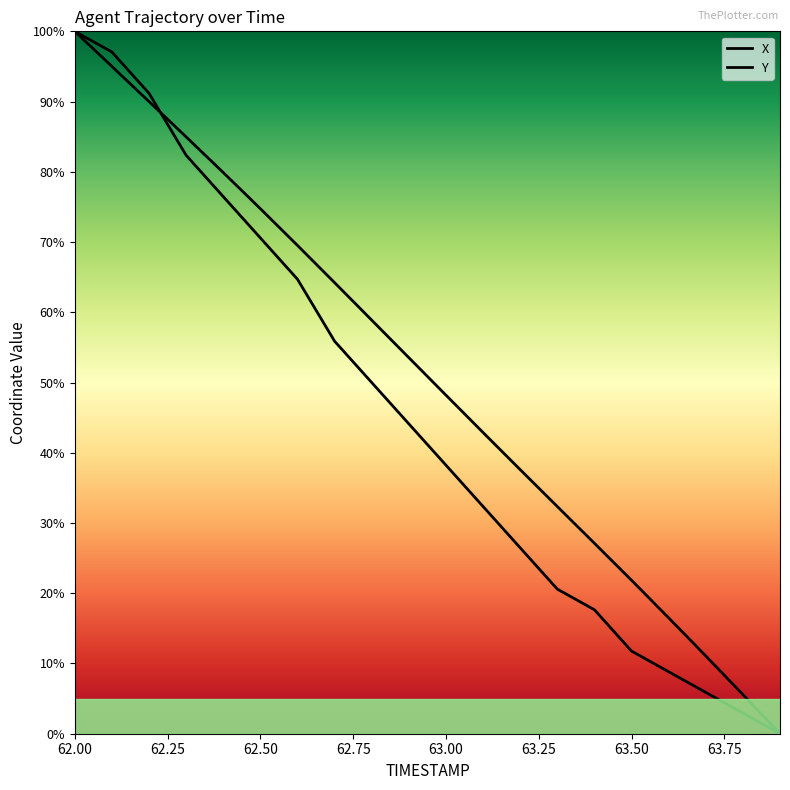

Reading left to right, extract all data points from this chart.

X: 100.0	95.0	90.0	85.0	79.9	74.7	69.5	64.2	58.9	53.5	48.2	42.9	37.6	32.4	27.1	21.8	16.5	11.1	5.6	0.0
Y: 100.0	97.1	91.2	82.4	76.5	70.6	64.7	55.9	50.0	44.1	38.2	32.4	26.5	20.6	17.6	11.8	8.8	5.9	2.9	0.0